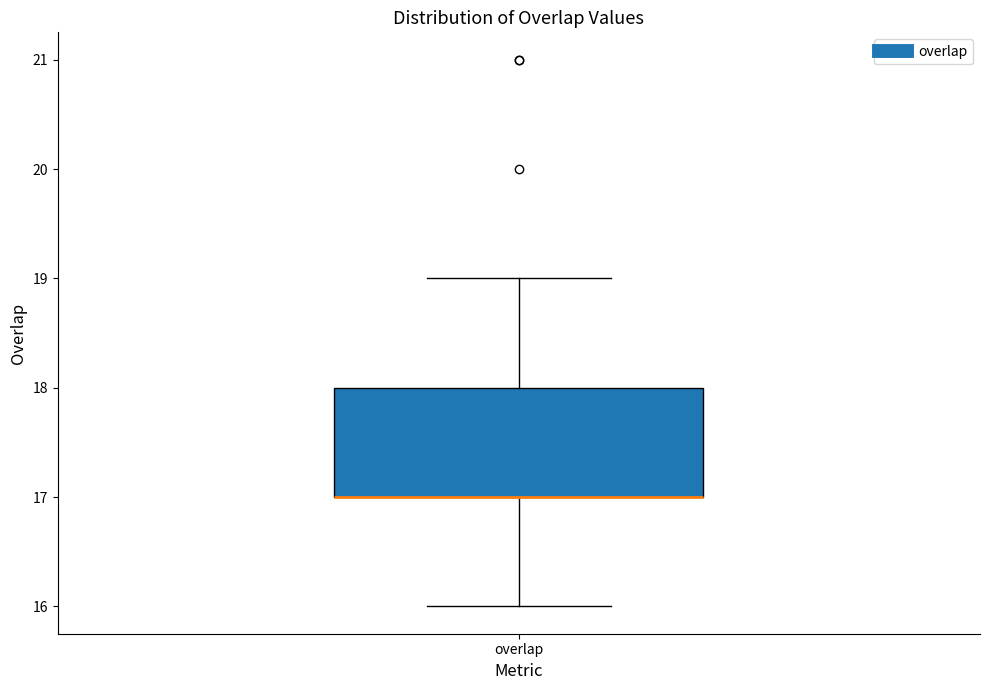

Read this box plot against the y-axis: the position of the median line, the range covered by the box, and the ends of both whiskers. The values are not printed on the chart, so give them approximately, as read against the axis.

median 17 (drawn on the box's lower edge), box 17 to 18, whiskers 16 to 19